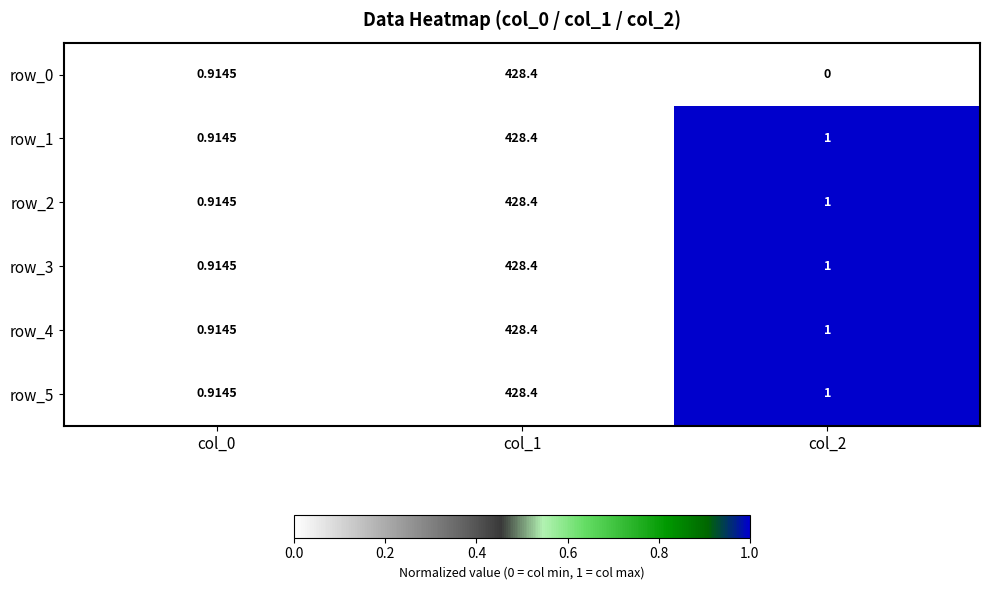

At which category is the sum across all series the highest?

col_1